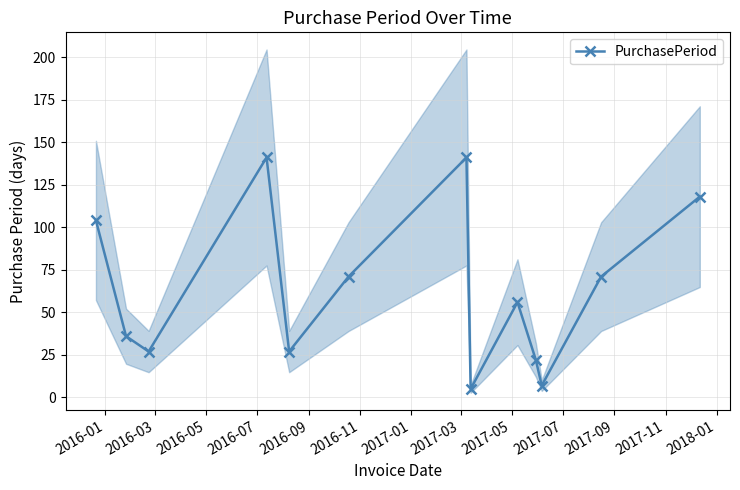

In PurchasePeriod, how many points are higher than both neighbors (excluding endpoints)?

3